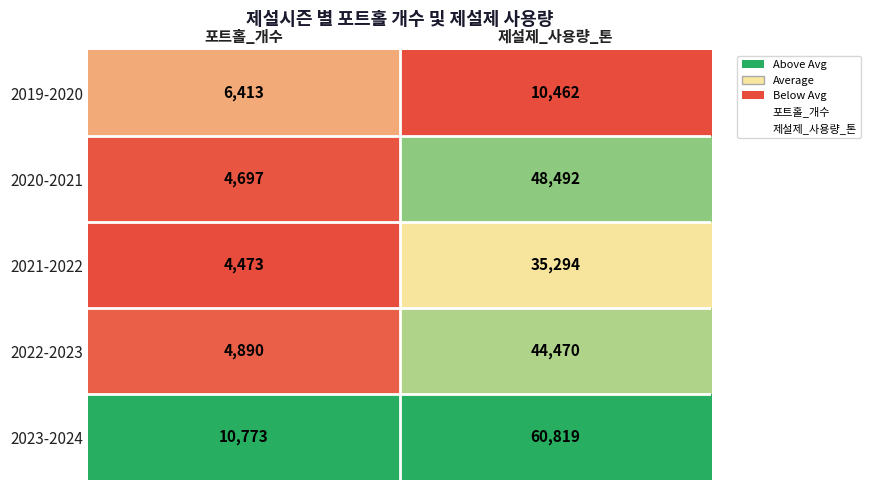

Reading right to left, what are all the values shown in this chart?

2019-2020: 10462	6413
2020-2021: 48492	4697
2021-2022: 35294	4473
2022-2023: 44470	4890
2023-2024: 60819	10773